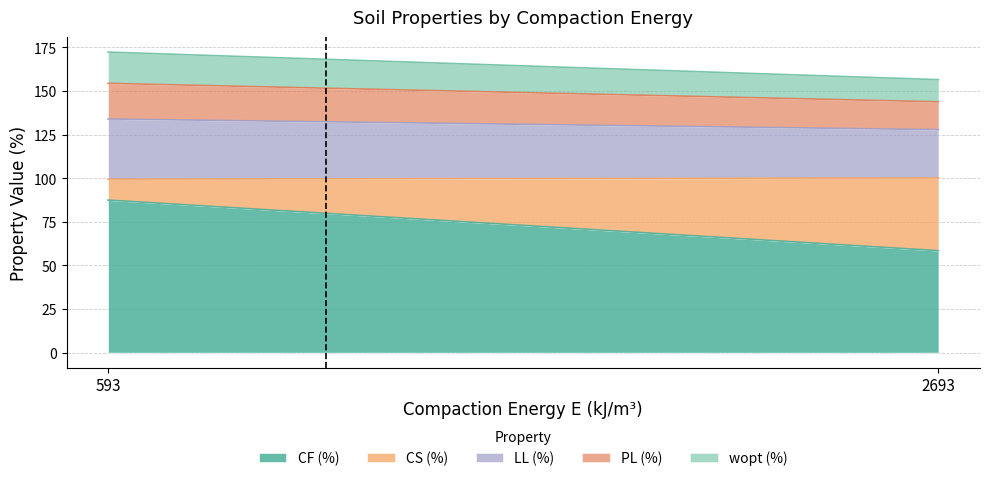

At which label is CF (%) closest to 72?

2693